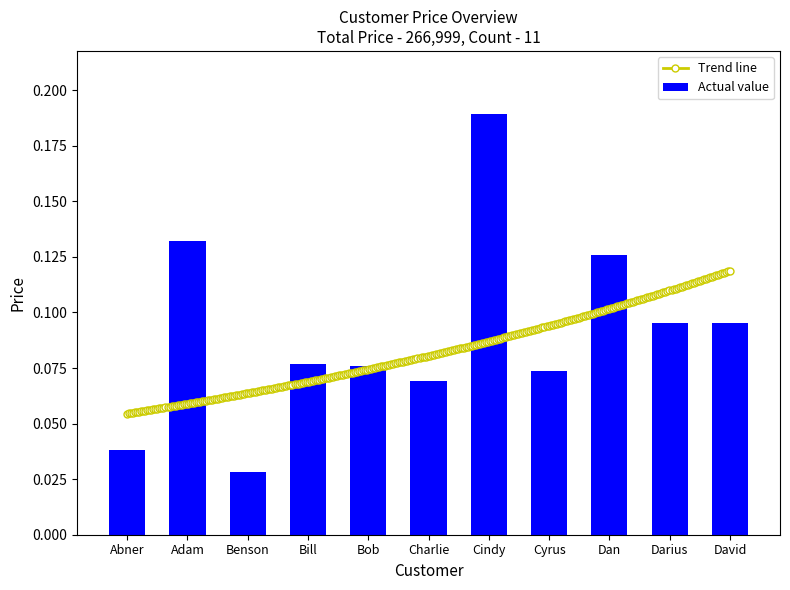

Where is the data nearest to the value 0?

Benson